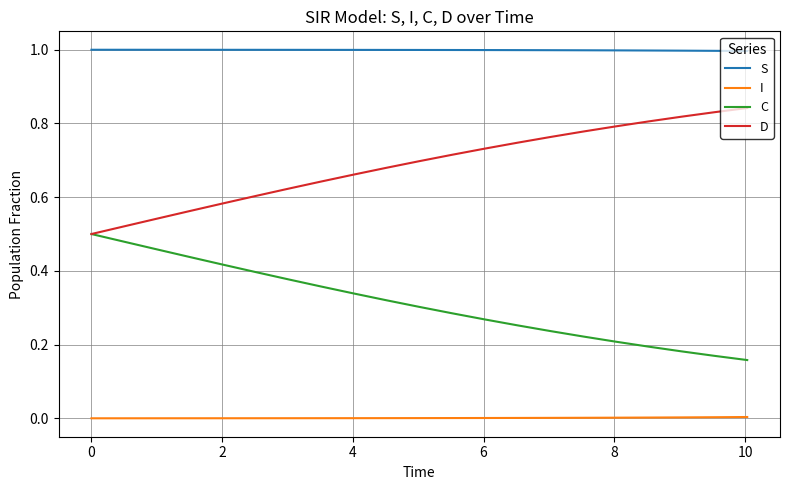

Count the D values in the range 0 to 1.

21